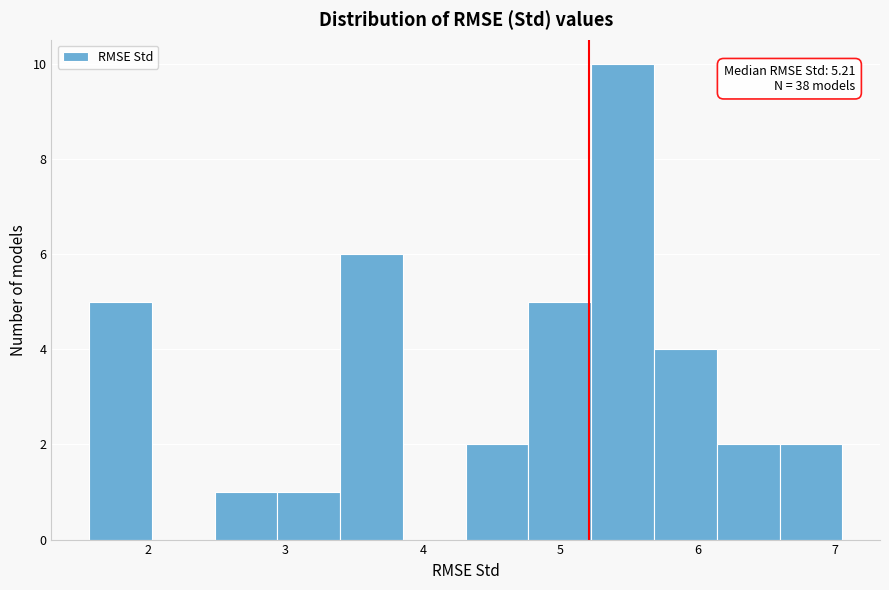

Which range on the x-axis has the tallest bar?

5.2 to 5.7